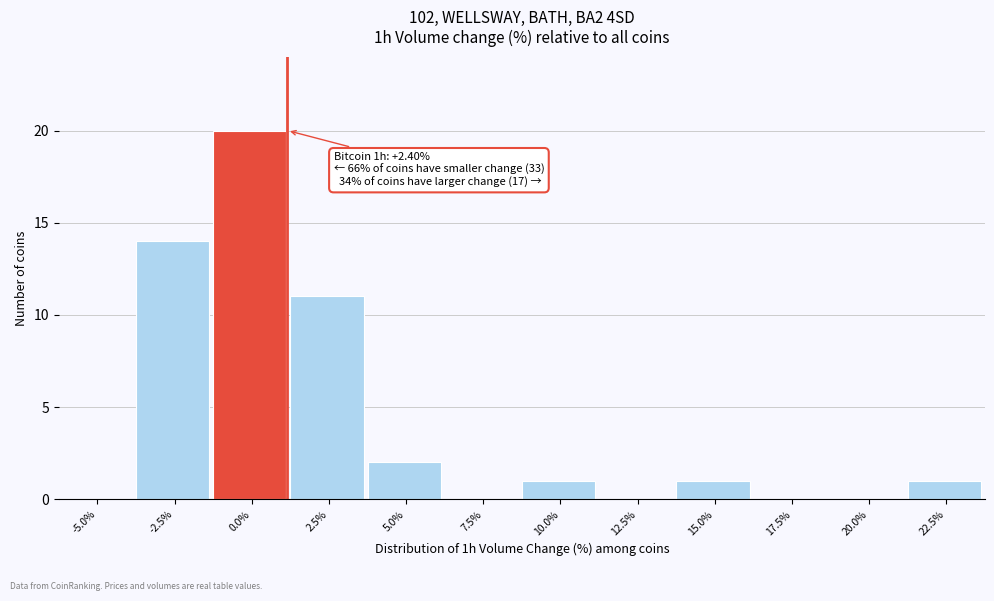

Reading right to left, what are all the values shown in this chart?

22.5%=1	20.0%=0	17.5%=0	15.0%=1	12.5%=0	10.0%=1	7.5%=0	5.0%=2	2.5%=11	0.0%=20	-2.5%=14	-5.0%=0